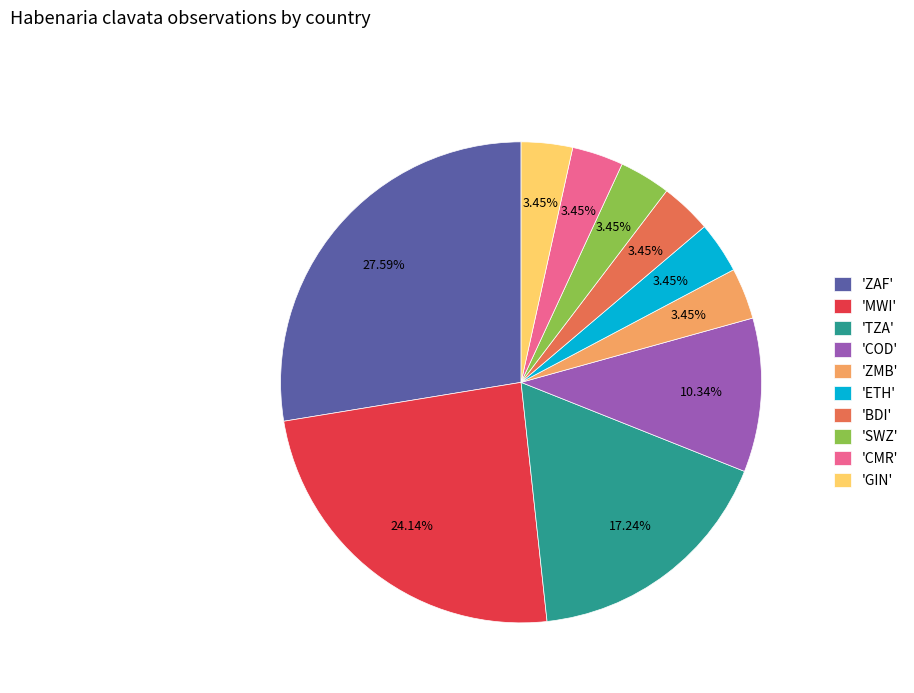

Approximately how many times larger is the value at 'BDI' compared to 'SWZ'?

1.0